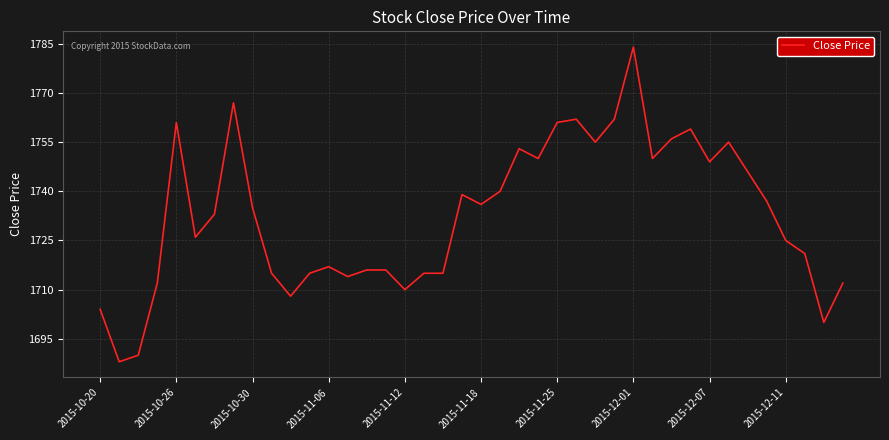

What is the smallest value displayed?

1688